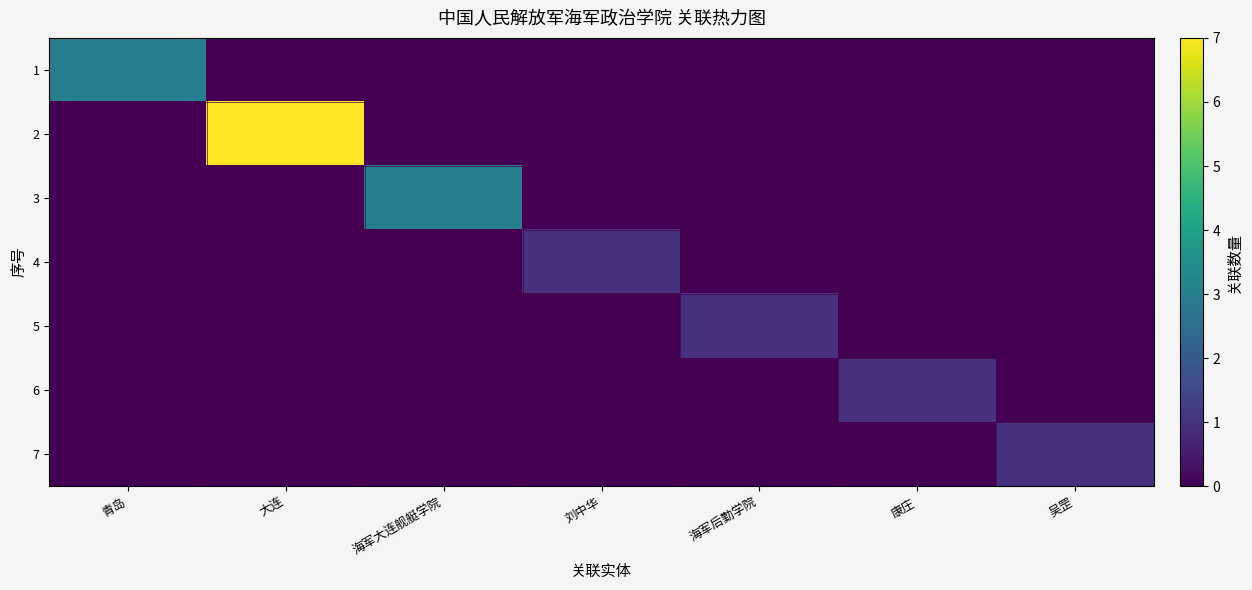

Which series has the largest total across all categories?

2